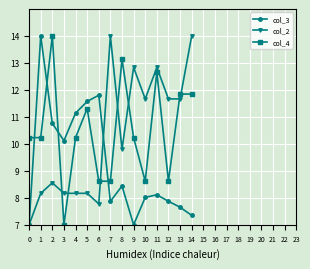

What is the sum of the col_4 values at 13 and 11?

24.5